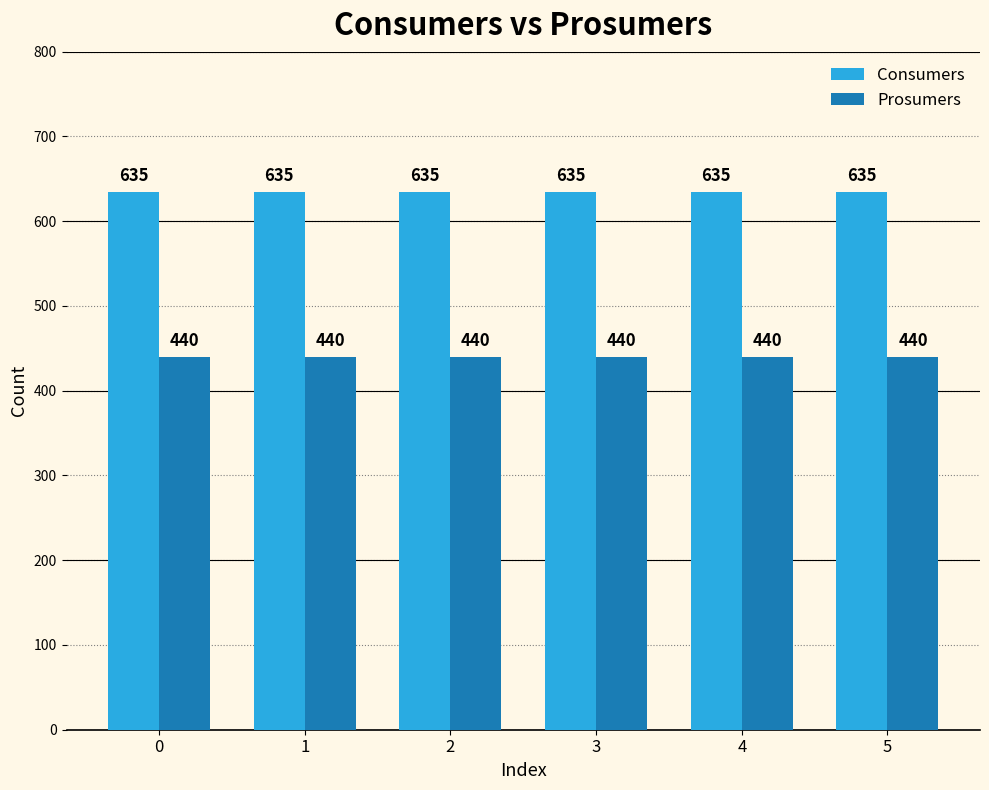

Reading left to right, list all the values displayed in this chart.

Consumers: 635	635	635	635	635	635
Prosumers: 440	440	440	440	440	440